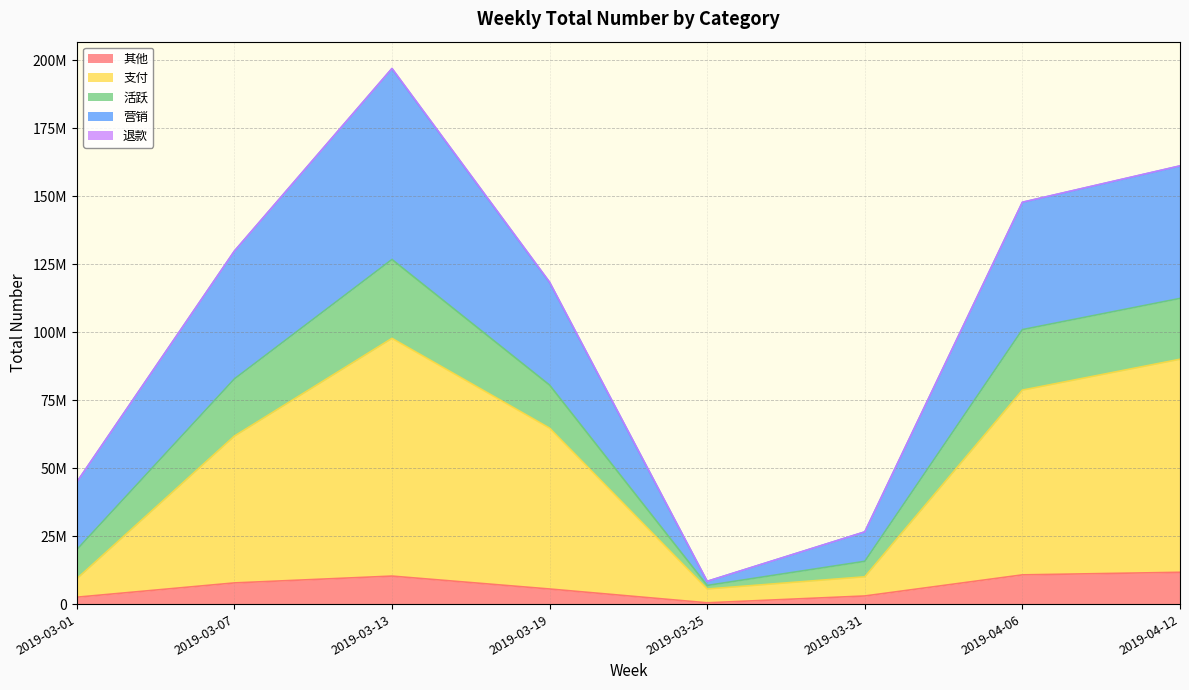

What is the highest value of the 其他 series?

11712238